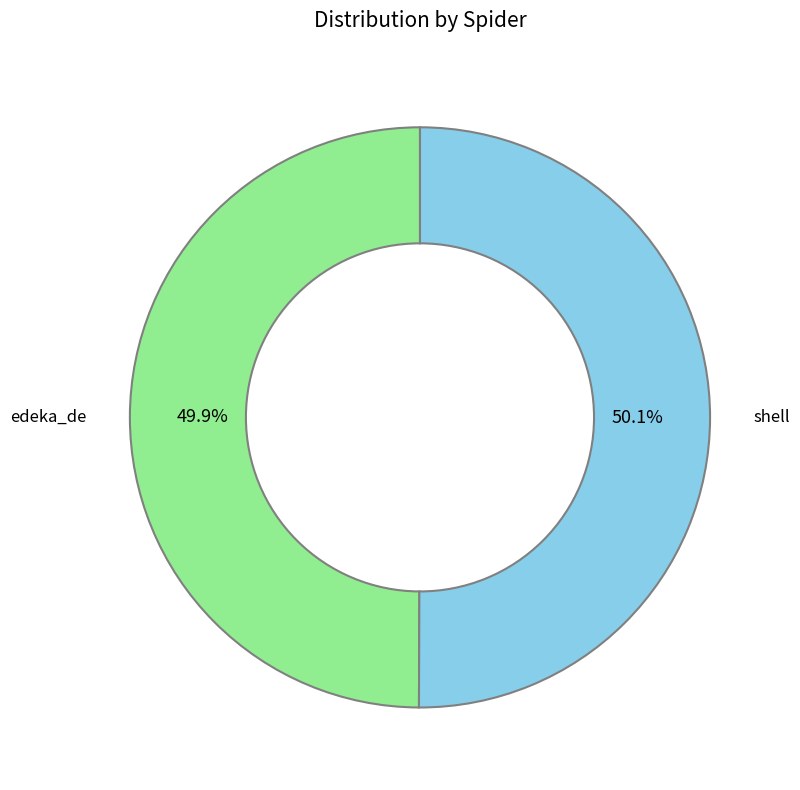

Count the number of slices in the pie.

2